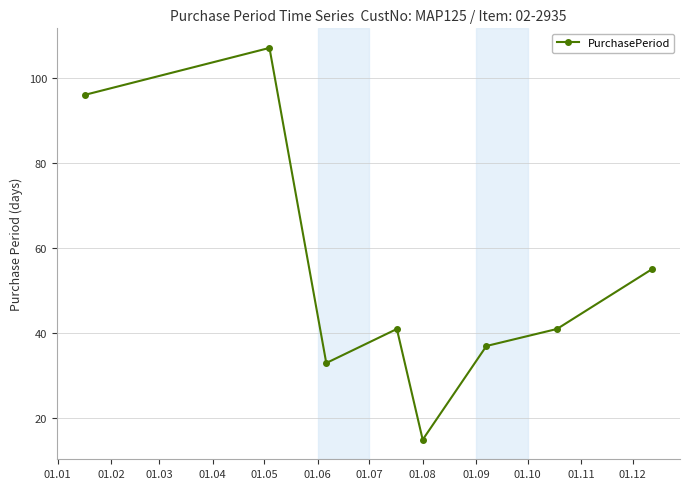

How many interior local peaks (higher than both neighbors) does the data have?

2